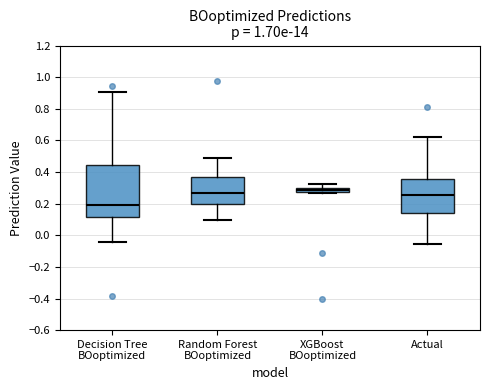

Where does the upper whisker of the box for Random Forest BOoptimized end on the y-axis? The values are not printed on the chart, so give them approximately, as read against the axis.

0.48